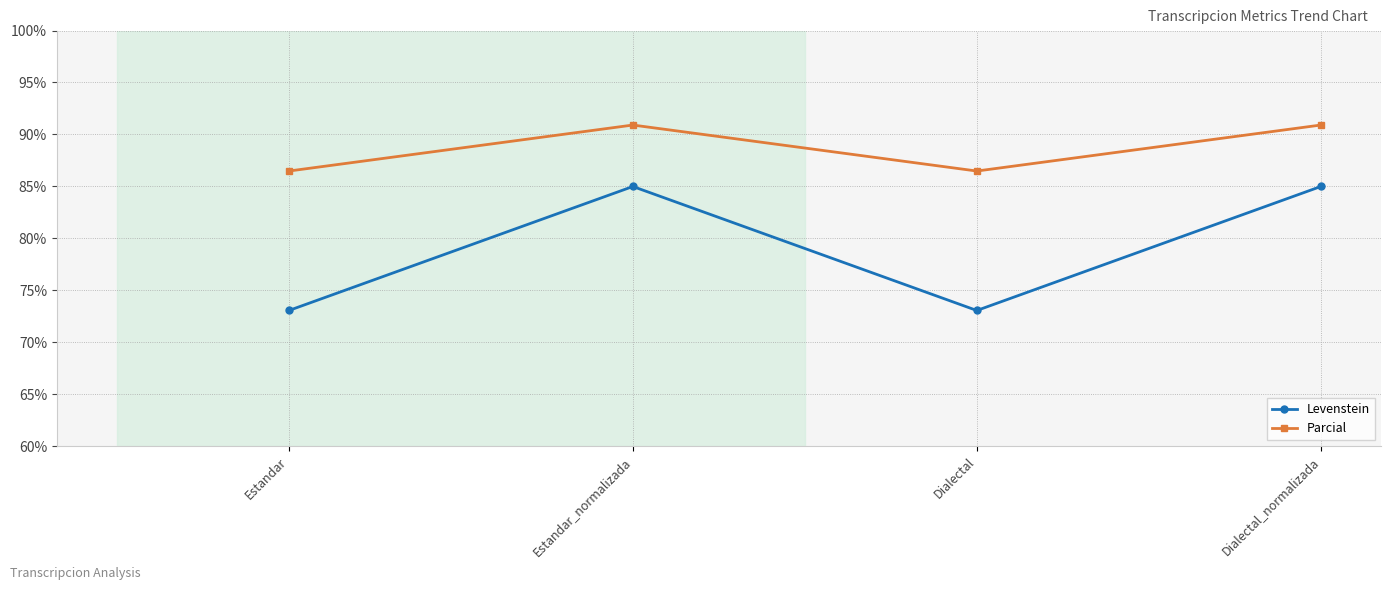

What position from the left is Estandar?

1